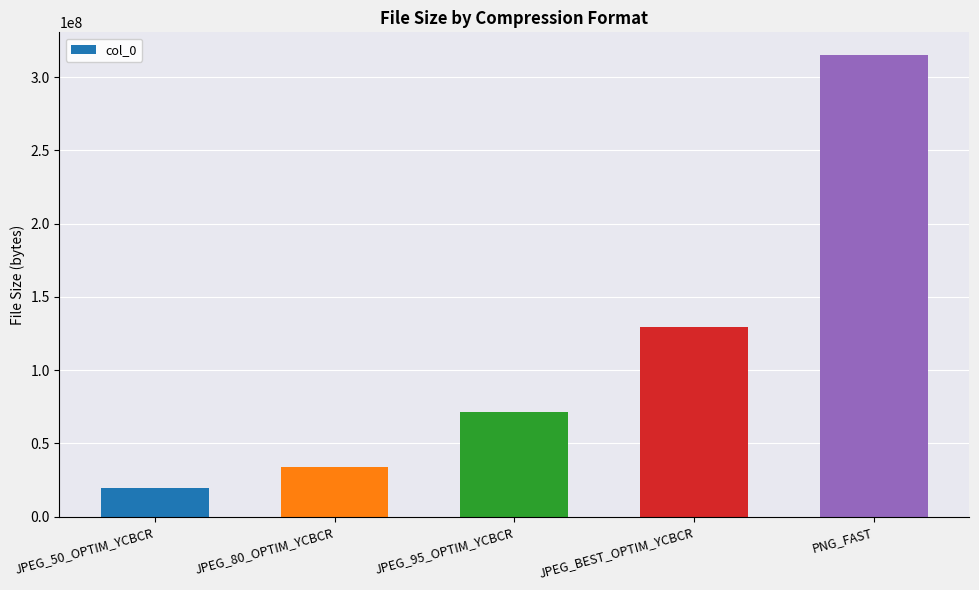

Is it true that the value at JPEG_BEST_OPTIM_YCBCR is 129581056?

True